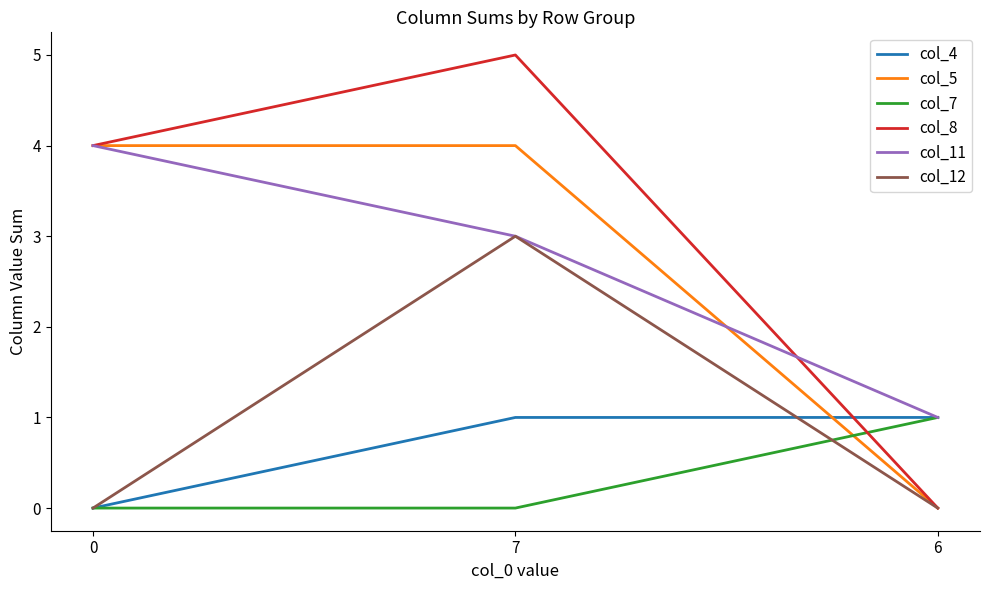

At which category is the sum across all series the highest?

7